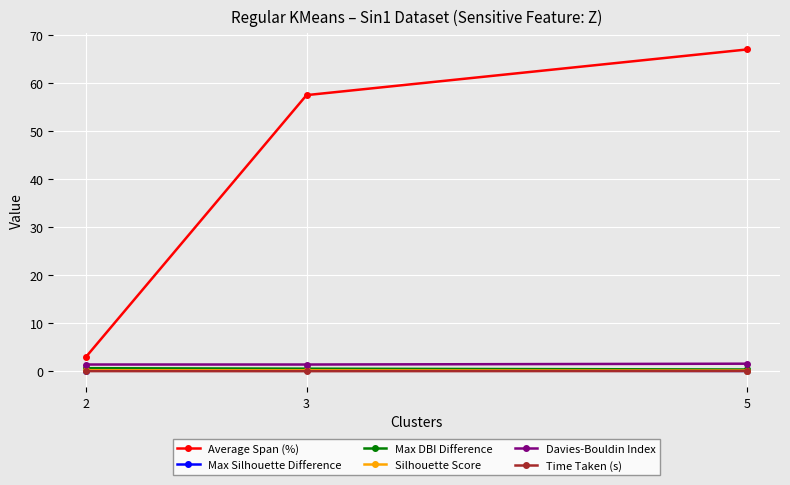

At how many categories does at least one series exceed 38?

2